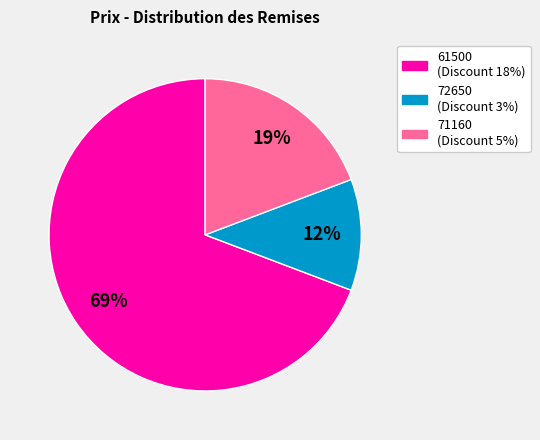

To the nearest percent, what portion does 61500 represent?

69%